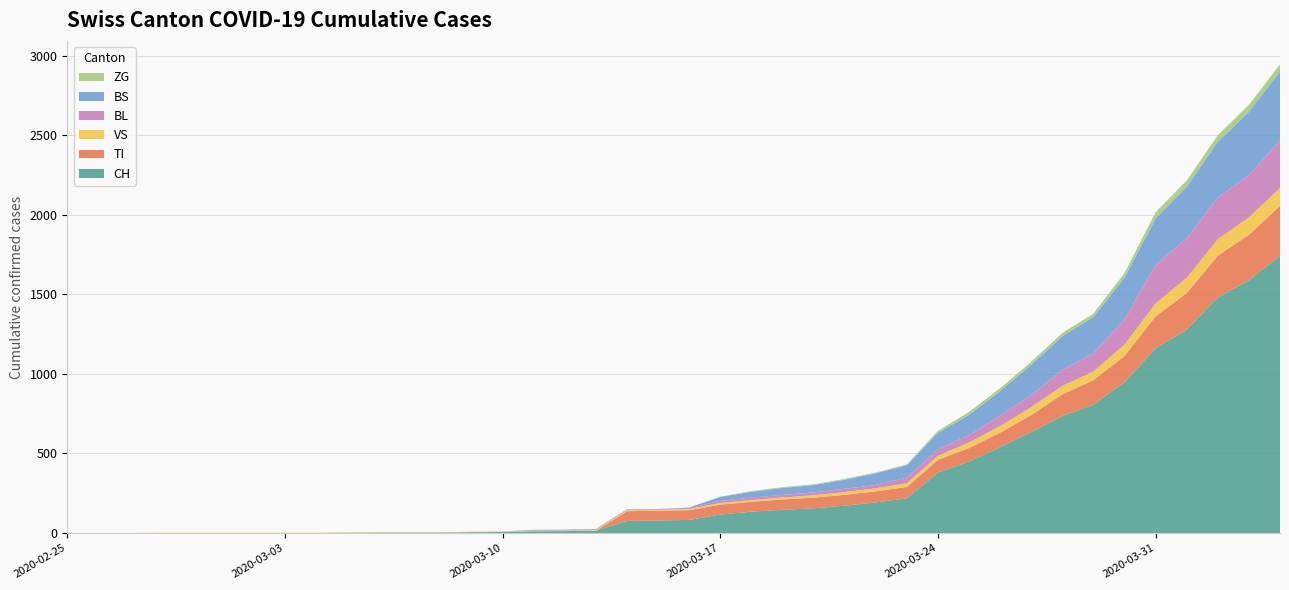

Reading right to left, list all the values displayed in this chart.

CH: 2020-04-04=1742	2020-04-03=1588	2020-04-02=1480	2020-04-01=1279	2020-03-31=1160	2020-03-30=948	2020-03-29=806	2020-03-28=736	2020-03-27=634	2020-03-26=540	2020-03-25=449	2020-03-24=380	2020-03-23=218	2020-03-22=192	2020-03-21=172	2020-03-20=155	2020-03-19=146	2020-03-18=134	2020-03-17=116	2020-03-16=82	2020-03-15=79	2020-03-14=76	2020-03-13=14	2020-03-12=12	2020-03-11=11	2020-03-10=6	2020-03-09=5	2020-03-08=3	2020-03-07=3	2020-03-06=3	2020-03-05=2	2020-03-04=0	2020-03-03=0	2020-03-02=0	2020-03-01=0	2020-02-29=0	2020-02-28=0	2020-02-27=0	2020-02-26=0	2020-02-25=0
TI: 2020-04-04=314	2020-04-03=287	2020-04-02=263	2020-04-01=229	2020-03-31=202	2020-03-30=165	2020-03-29=155	2020-03-28=136	2020-03-27=107	2020-03-26=91	2020-03-25=85	2020-03-24=80	2020-03-23=71	2020-03-22=70	2020-03-21=68	2020-03-20=67	2020-03-19=65	2020-03-18=62	2020-03-17=62	2020-03-16=61	2020-03-15=61	2020-03-14=61	2020-03-13=0	2020-03-12=0	2020-03-11=0	2020-03-10=0	2020-03-09=0	2020-03-08=0	2020-03-07=0	2020-03-06=0	2020-03-05=0	2020-03-04=0	2020-03-03=0	2020-03-02=0	2020-03-01=0	2020-02-29=0	2020-02-28=0	2020-02-27=0	2020-02-26=0	2020-02-25=0
VS: 2020-04-04=112	2020-04-03=109	2020-04-02=104	2020-04-01=96	2020-03-31=81	2020-03-30=71	2020-03-29=54	2020-03-28=53	2020-03-27=50	2020-03-26=41	2020-03-25=35	2020-03-24=25	2020-03-23=24	2020-03-22=19	2020-03-21=17	2020-03-20=15	2020-03-19=12	2020-03-18=11	2020-03-17=11	2020-03-16=8	2020-03-15=6	2020-03-14=6	2020-03-13=5	2020-03-12=3	2020-03-11=3	2020-03-10=2	2020-03-09=2	2020-03-08=2	2020-03-07=2	2020-03-06=2	2020-03-05=2	2020-03-04=2	2020-03-03=2	2020-03-02=2	2020-03-01=2	2020-02-29=2	2020-02-28=2	2020-02-27=0	2020-02-26=0	2020-02-25=0
BL: 2020-04-04=298	2020-04-03=266	2020-04-02=262	2020-04-01=249	2020-03-31=242	2020-03-30=158	2020-03-29=115	2020-03-28=100	2020-03-27=76	2020-03-26=65	2020-03-25=46	2020-03-24=40	2020-03-23=35	2020-03-22=21	2020-03-21=21	2020-03-20=18	2020-03-19=16	2020-03-18=16	2020-03-17=13	2020-03-16=5	2020-03-15=5	2020-03-14=2	2020-03-13=2	2020-03-12=2	2020-03-11=2	2020-03-10=2	2020-03-09=1	2020-03-08=0	2020-03-07=0	2020-03-06=0	2020-03-05=0	2020-03-04=0	2020-03-03=0	2020-03-02=0	2020-03-01=0	2020-02-29=0	2020-02-28=0	2020-02-27=0	2020-02-26=0	2020-02-25=0
BS: 2020-04-04=434	2020-04-03=397	2020-04-02=350	2020-04-01=323	2020-03-31=292	2020-03-30=263	2020-03-29=228	2020-03-28=211	2020-03-27=191	2020-03-26=155	2020-03-25=128	2020-03-24=105	2020-03-23=78	2020-03-22=73	2020-03-21=57	2020-03-20=46	2020-03-19=44	2020-03-18=36	2020-03-17=25	2020-03-16=4	2020-03-15=0	2020-03-14=4	2020-03-13=4	2020-03-12=4	2020-03-11=4	2020-03-10=0	2020-03-09=0	2020-03-08=0	2020-03-07=0	2020-03-06=0	2020-03-05=0	2020-03-04=0	2020-03-03=0	2020-03-02=0	2020-03-01=0	2020-02-29=0	2020-02-28=0	2020-02-27=0	2020-02-26=0	2020-02-25=0
ZG: 2020-04-04=46	2020-04-03=44	2020-04-02=41	2020-04-01=40	2020-03-31=39	2020-03-30=29	2020-03-29=21	2020-03-28=21	2020-03-27=18	2020-03-26=18	2020-03-25=18	2020-03-24=12	2020-03-23=5	2020-03-22=5	2020-03-21=5	2020-03-20=5	2020-03-19=5	2020-03-18=5	2020-03-17=1	2020-03-16=0	2020-03-15=0	2020-03-14=0	2020-03-13=0	2020-03-12=0	2020-03-11=0	2020-03-10=0	2020-03-09=0	2020-03-08=0	2020-03-07=0	2020-03-06=0	2020-03-05=0	2020-03-04=0	2020-03-03=0	2020-03-02=0	2020-03-01=0	2020-02-29=0	2020-02-28=0	2020-02-27=0	2020-02-26=0	2020-02-25=0